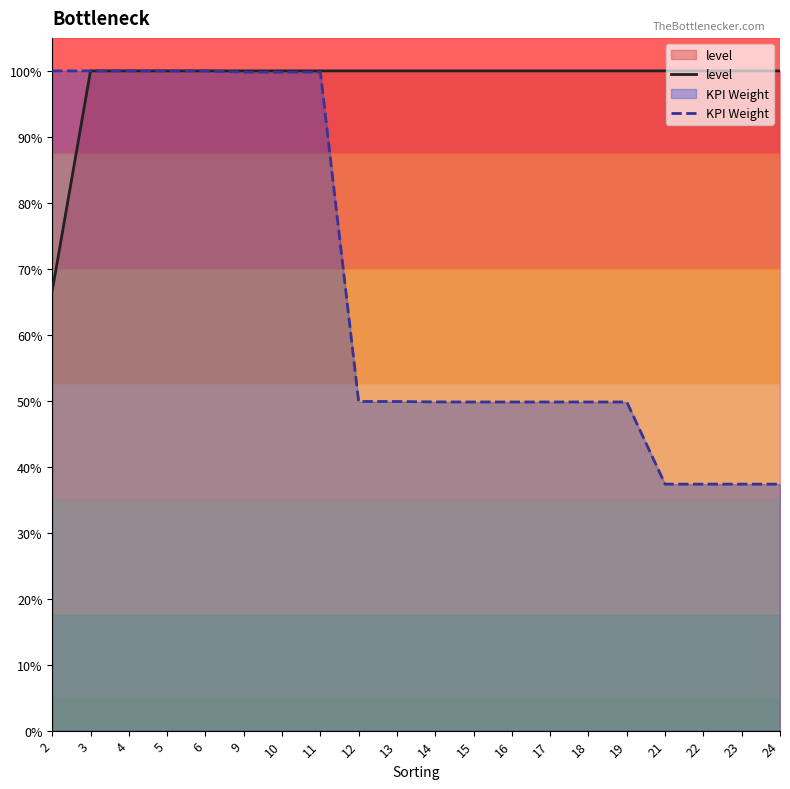

Which label corresponds to the largest value in the chart?

3